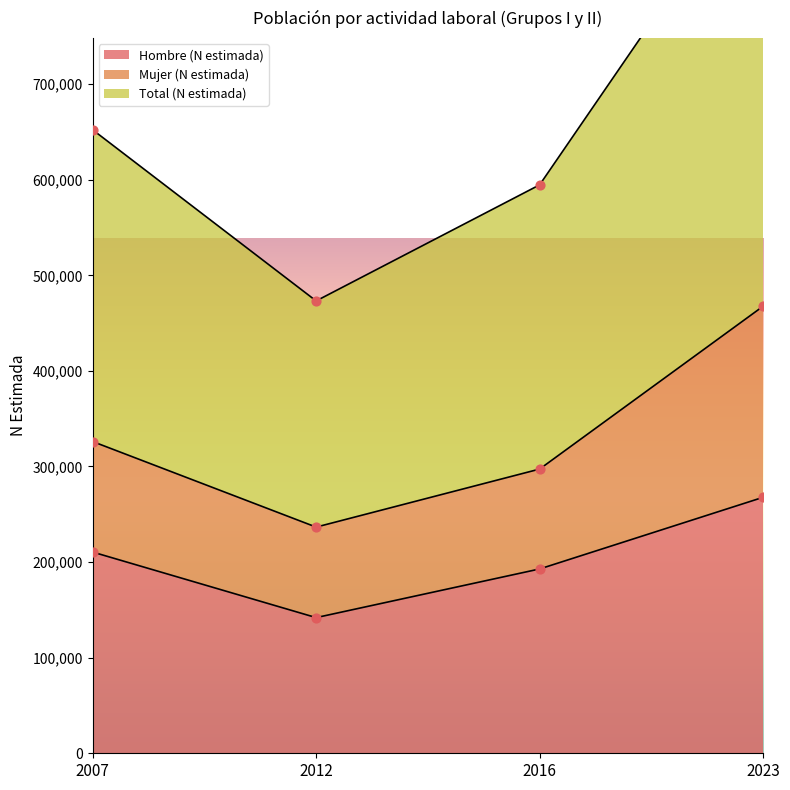

The value of Hombre (N estimada) at 2016 is 117297. True or false?

False